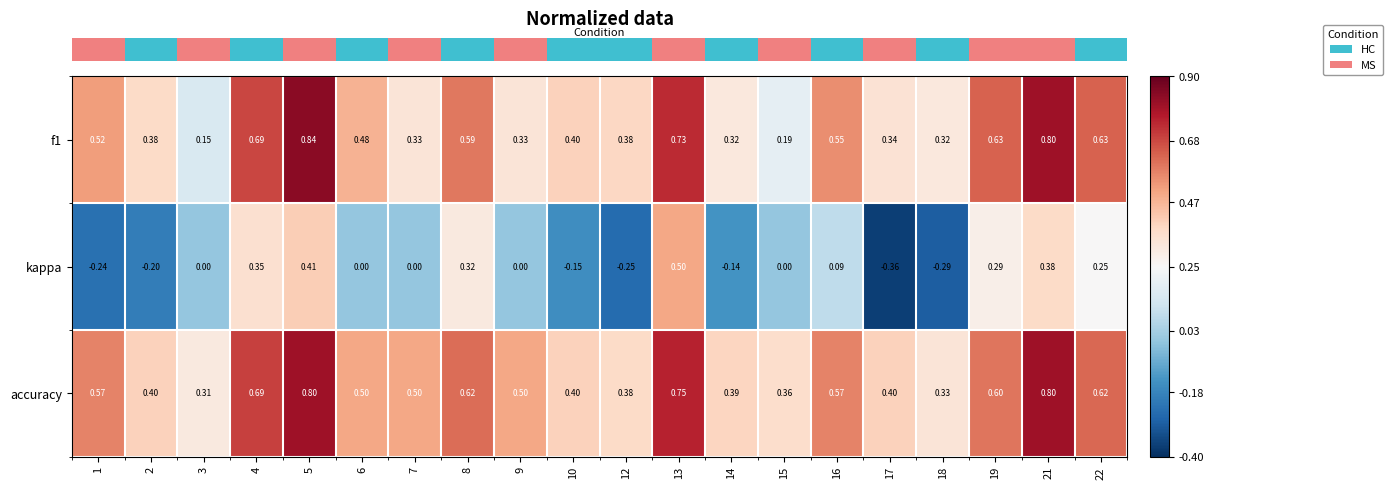

Which series has the widest spread of values?

kappa